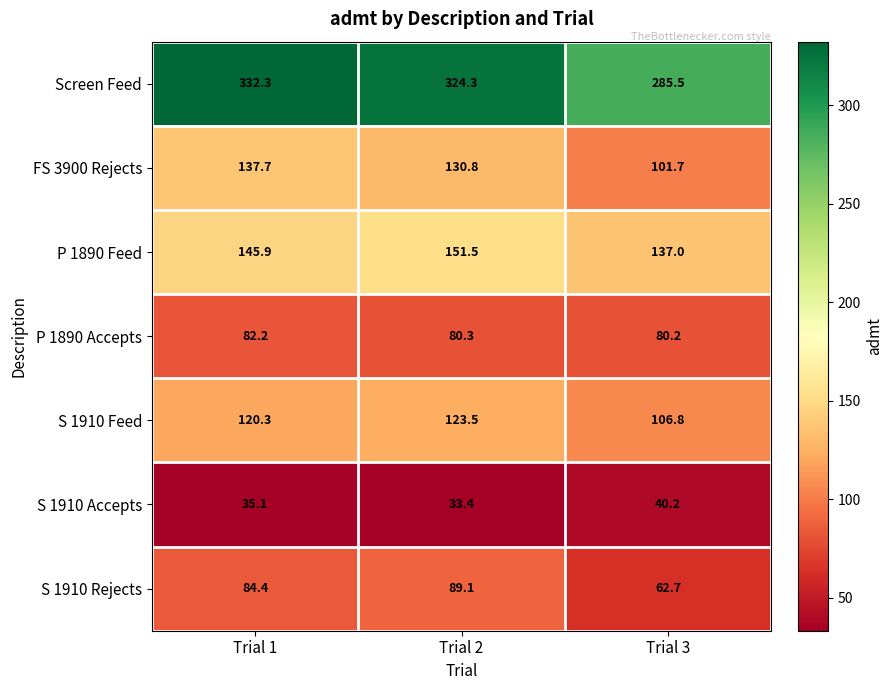

What is the total value across all series at Trial 1?

937.9